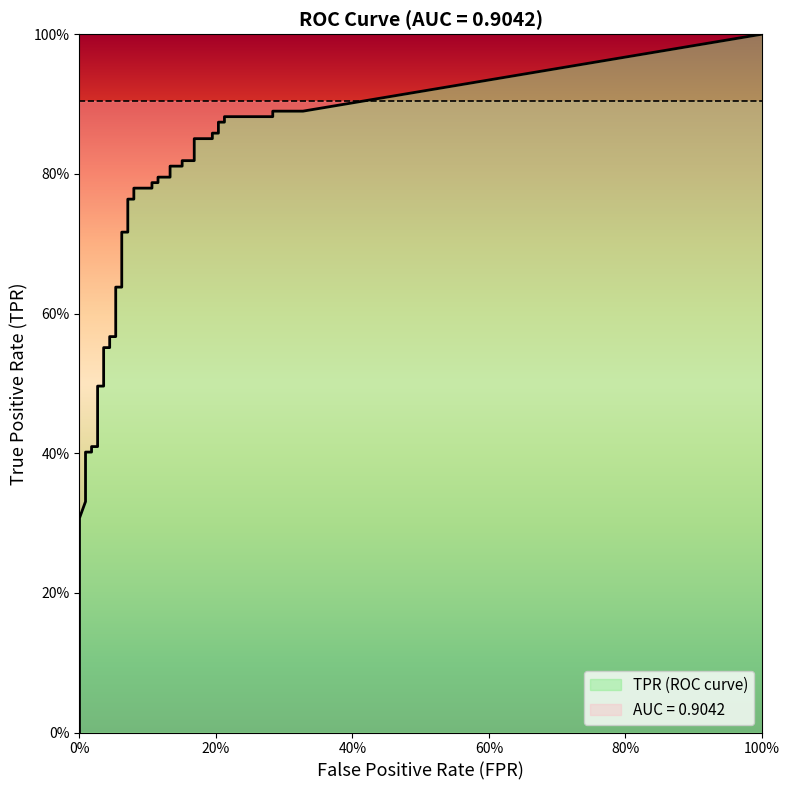

True or false: tpr and fpr cross at least once.

False